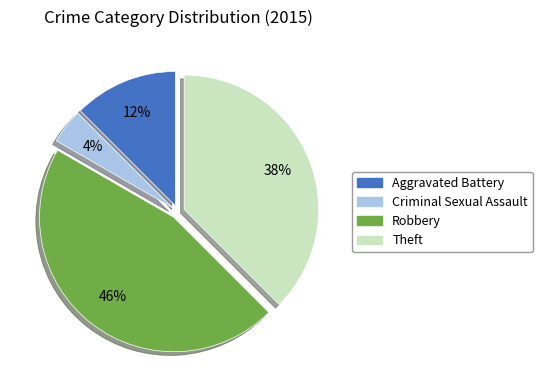

To the nearest percent, what is the difference between the largest and smallest slice percentages?

42%